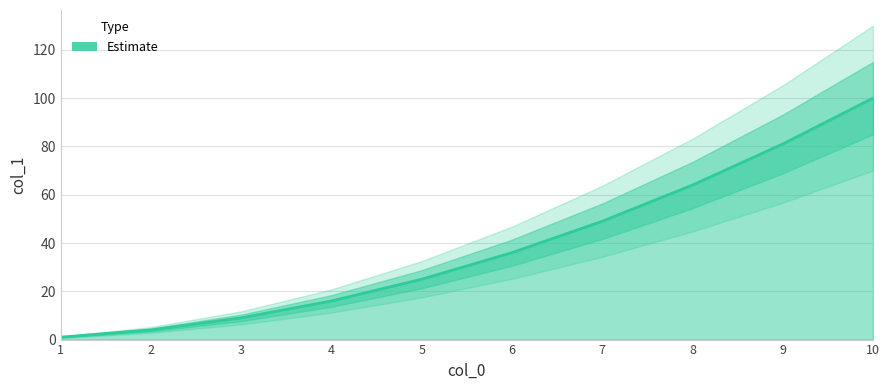

Which label corresponds to the largest value in the chart?

10